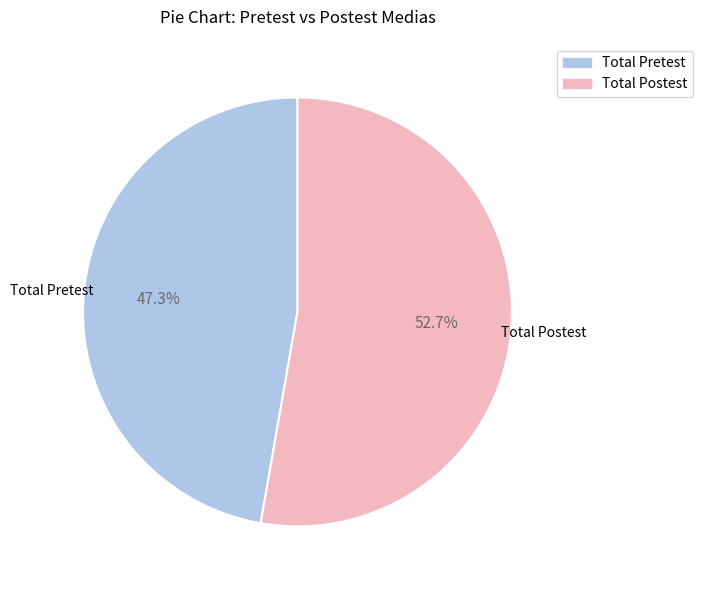

What is the ratio of the value at Total Pretest to the value at Total Postest?

0.9